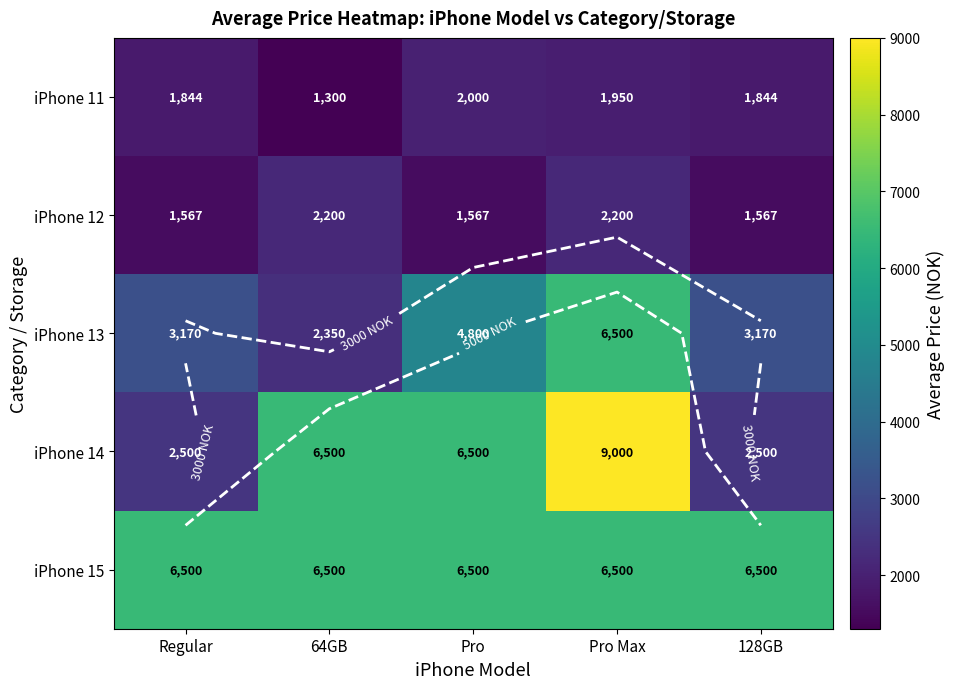

What is the average value of the iPhone 13 series?

3998.0